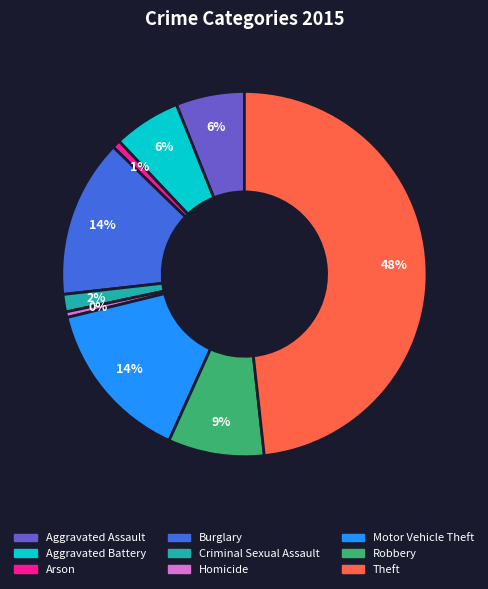

What is the largest slice in the pie chart?

Theft